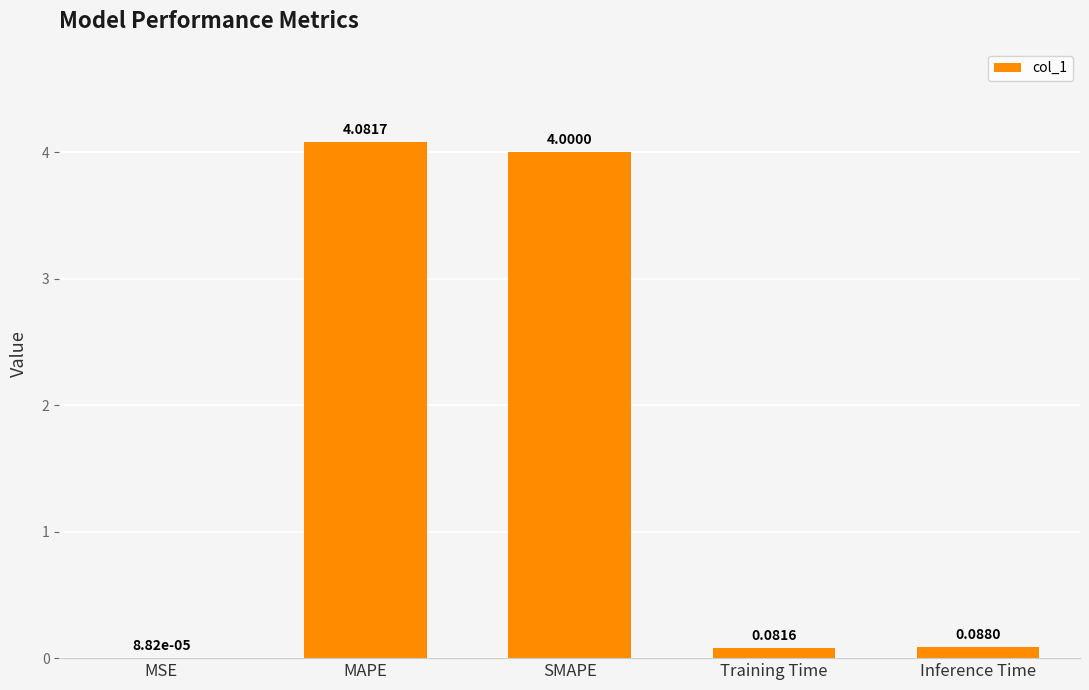

What is the change in value from SMAPE to Training Time?

-3.9